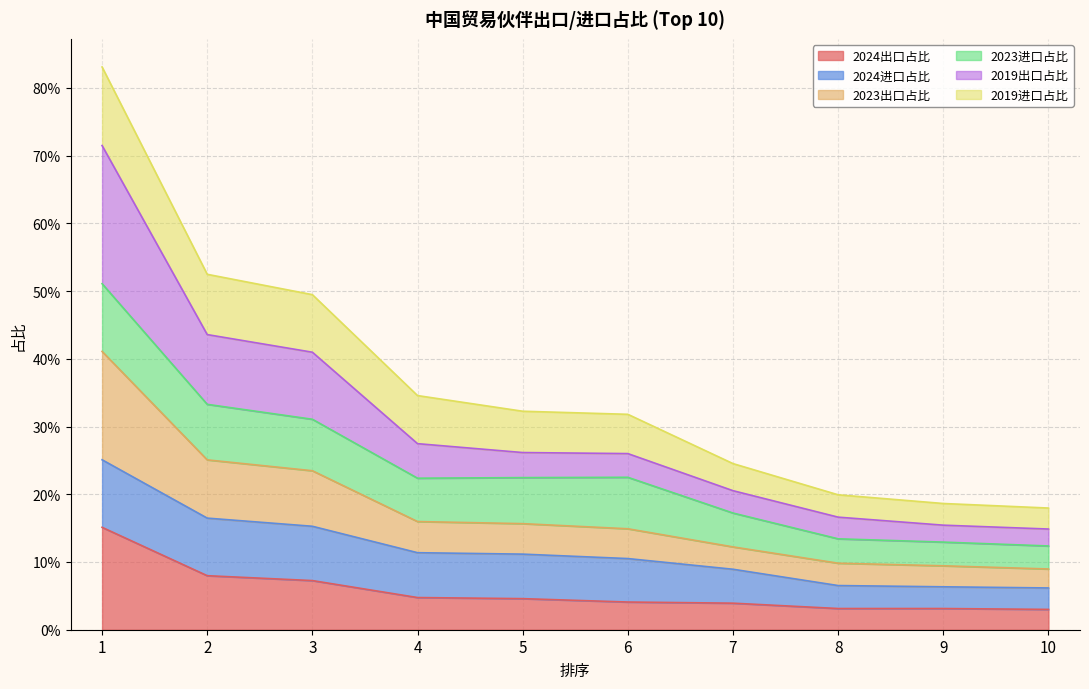

Which series has the largest total across all categories?

2019出口占比